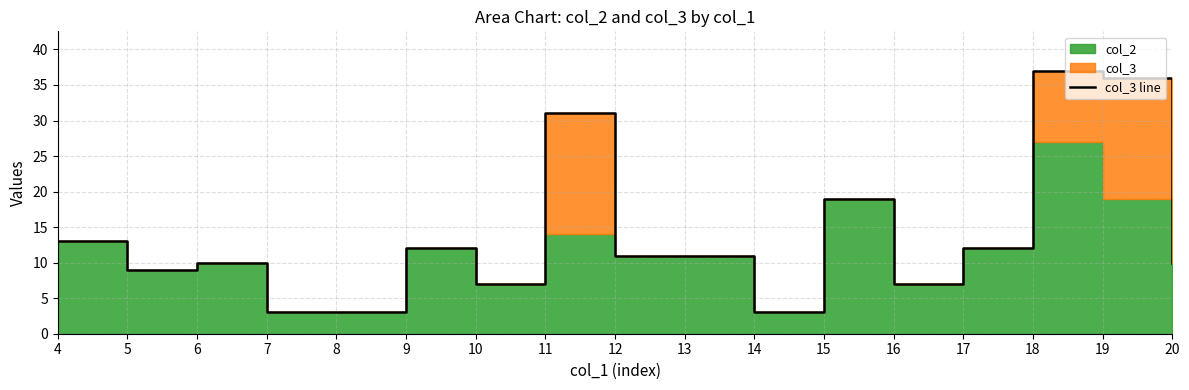

Rank the categories by value from lowest to highest.

7, 8, 14, 10, 16, 5, 6, 20, 12, 13, 9, 17, 4, 15, 11, 19, 18